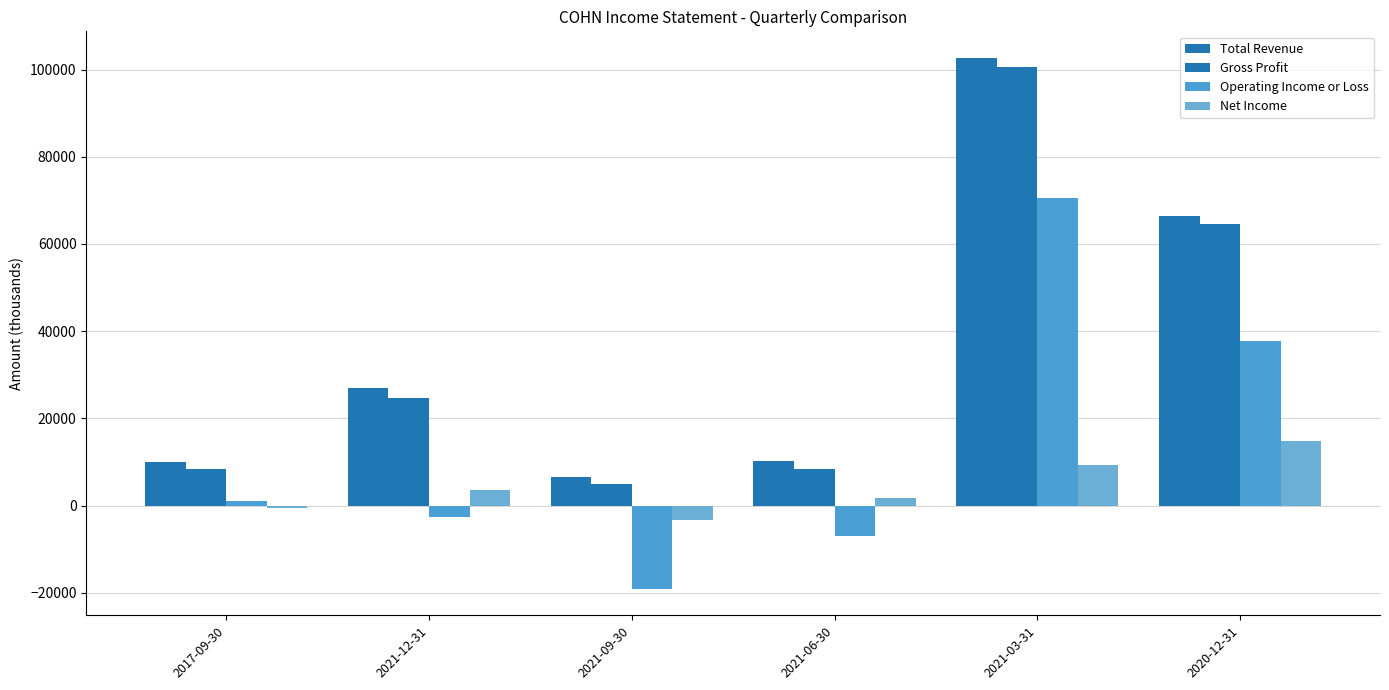

Which series has the largest range (max minus min)?

Total Revenue